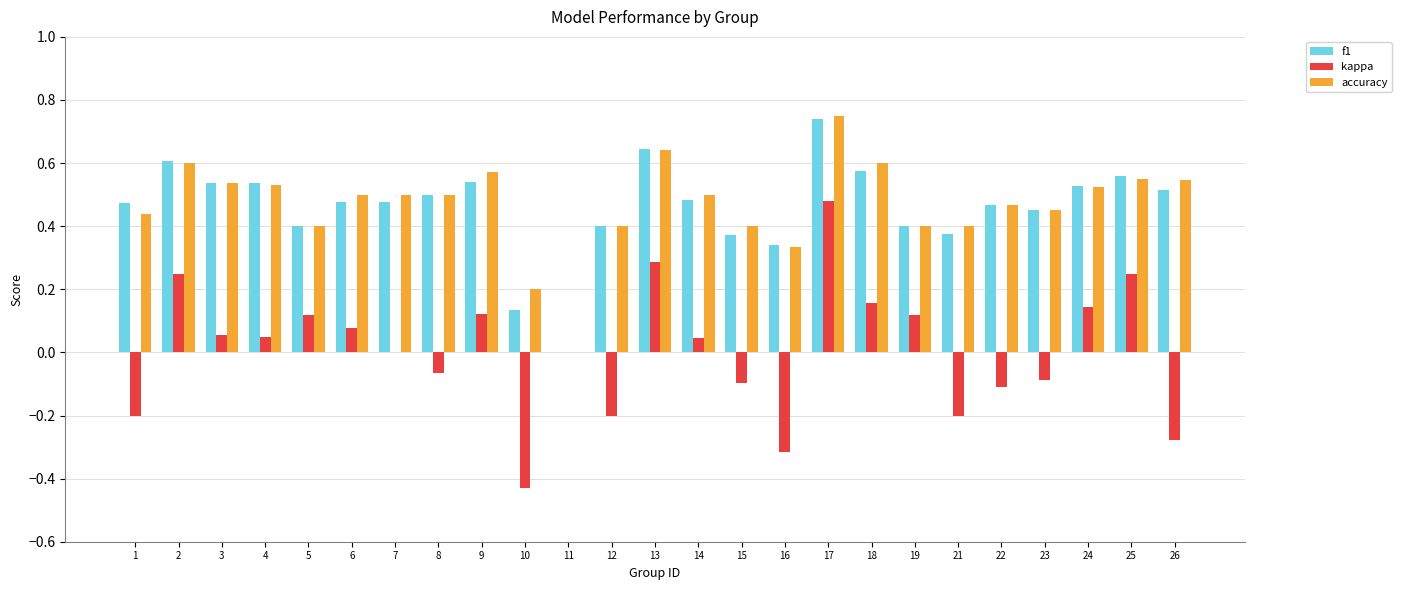

Is it true that accuracy equals 0.8 at 6?

False